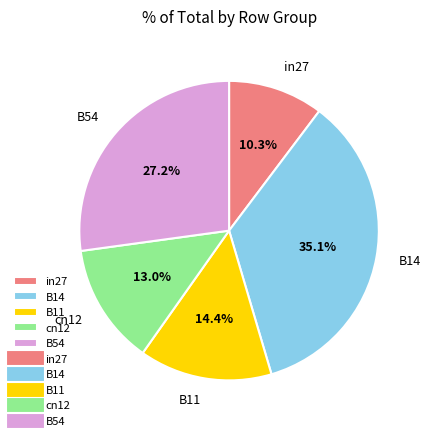

Which category has the smallest portion of the pie?

in27